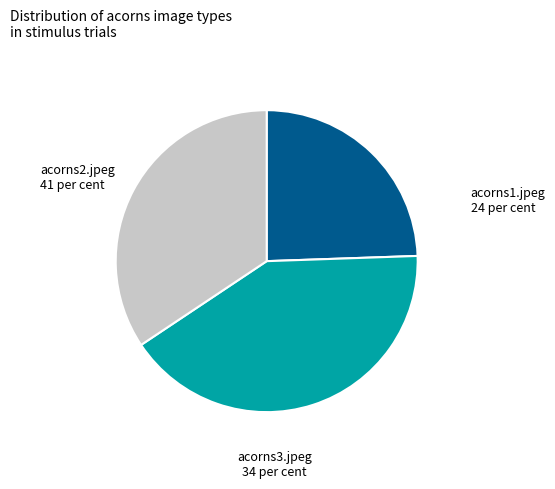

Is there a majority slice in this chart?

No